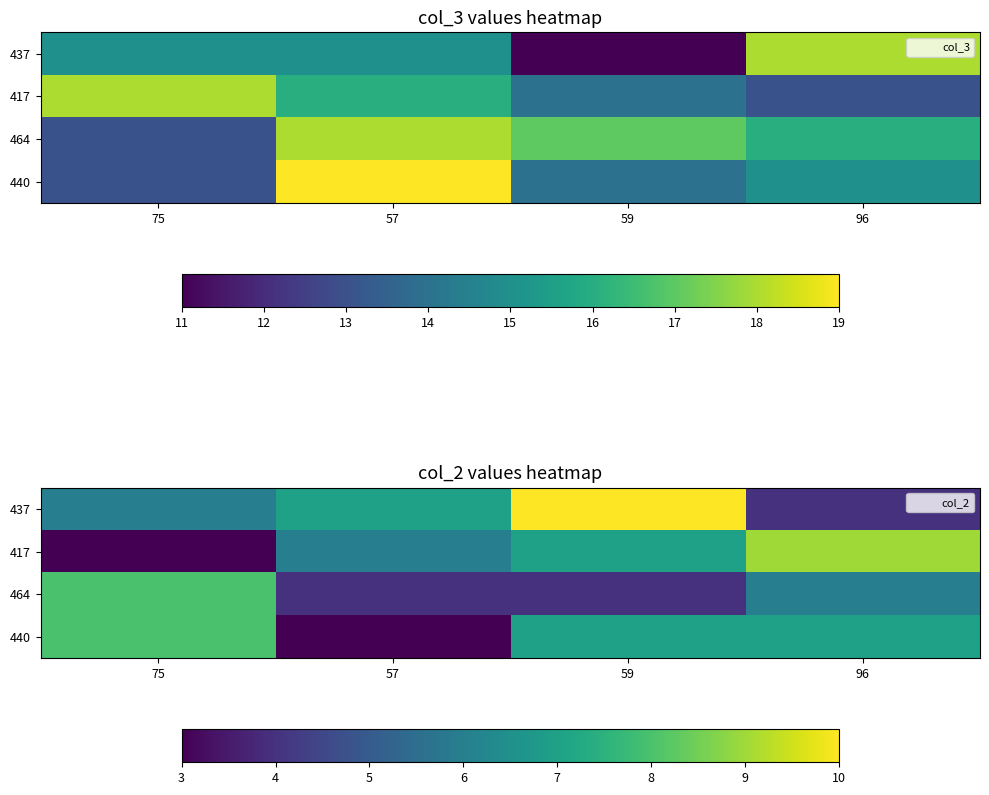

Is the value of 437 at 96 greater than the value of 417 at 57?

No